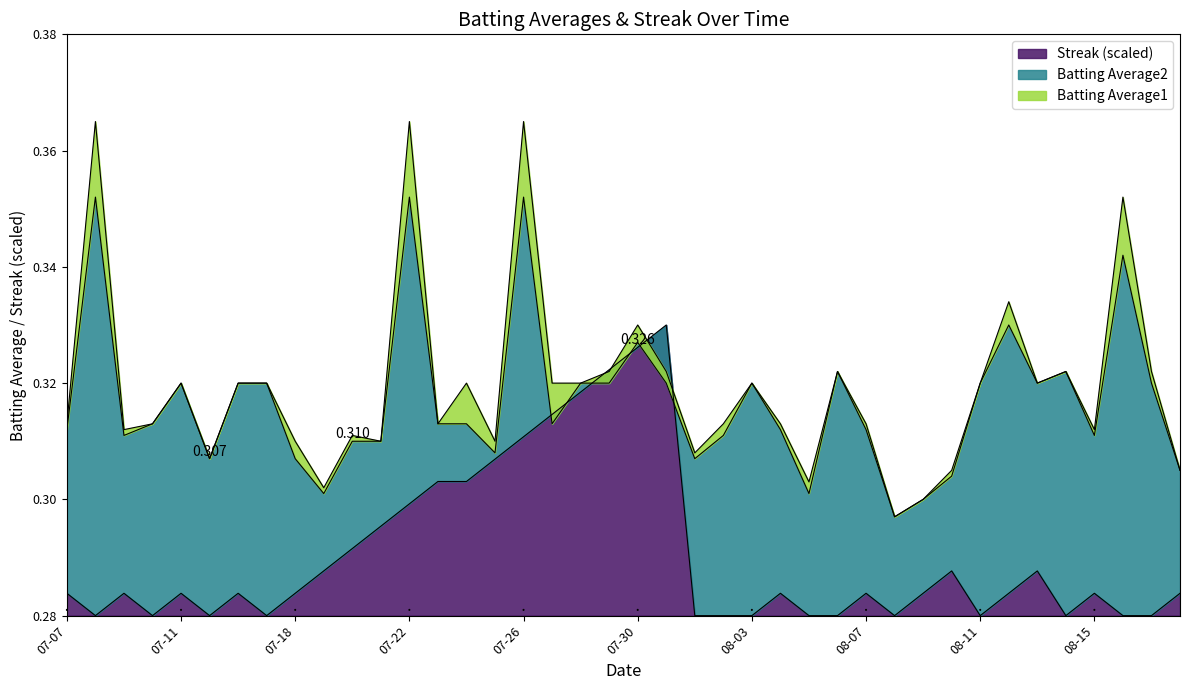

What is the label of the 18th point from the left?

2010-07-27